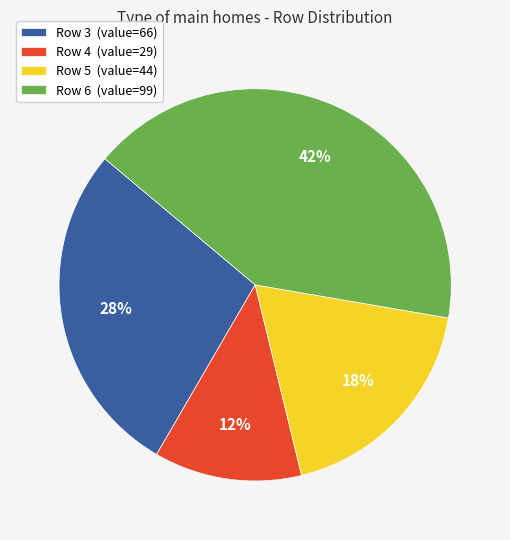

Is there a majority slice in this chart?

No